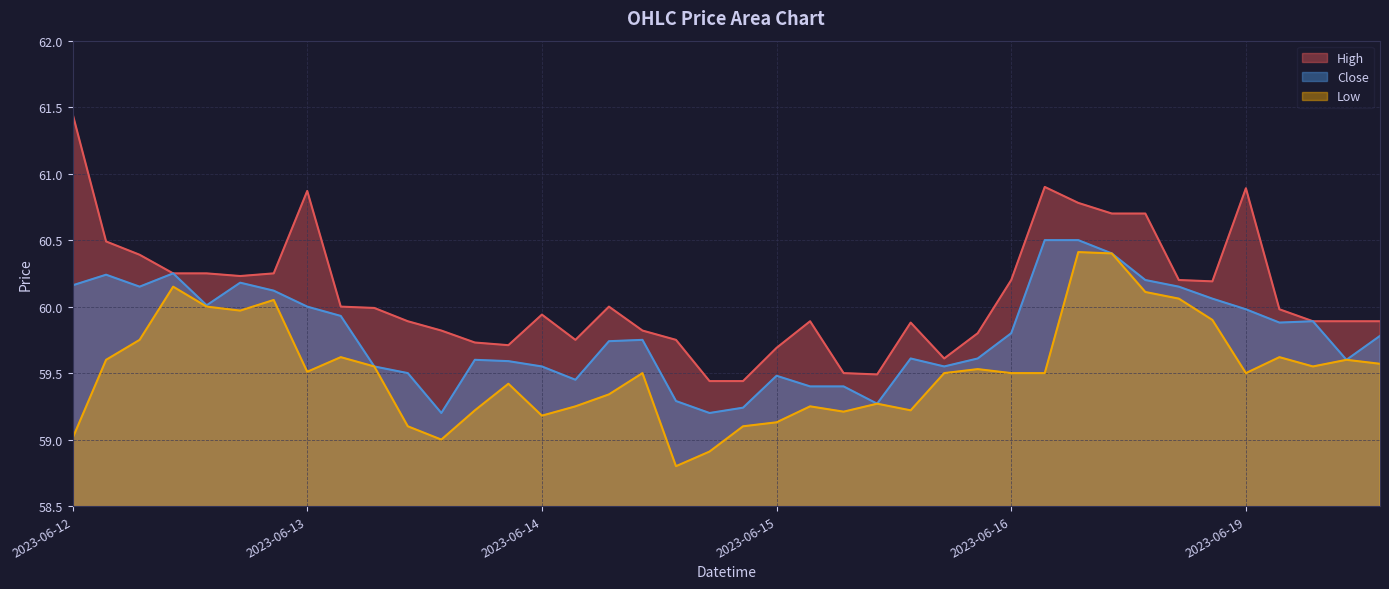

What is the minimum value shown in the chart?

58.8